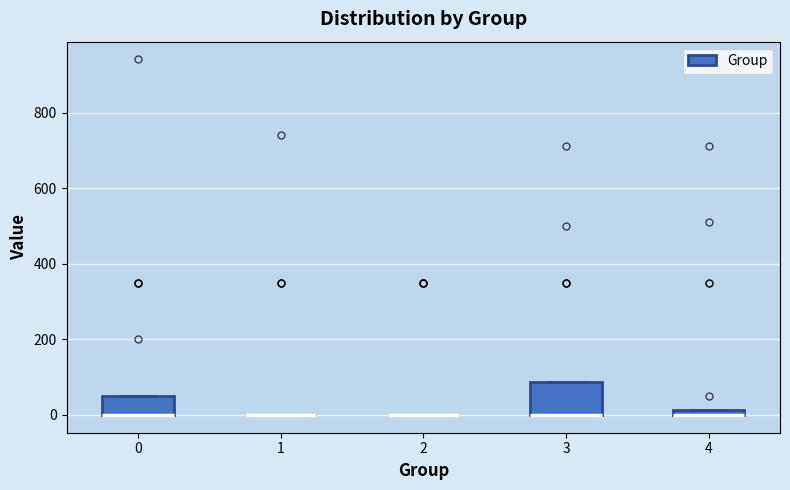

Where is the upper edge of the box at x = 4 on the y-axis? The values are not printed on the chart, so give them approximately, as read against the axis.

20